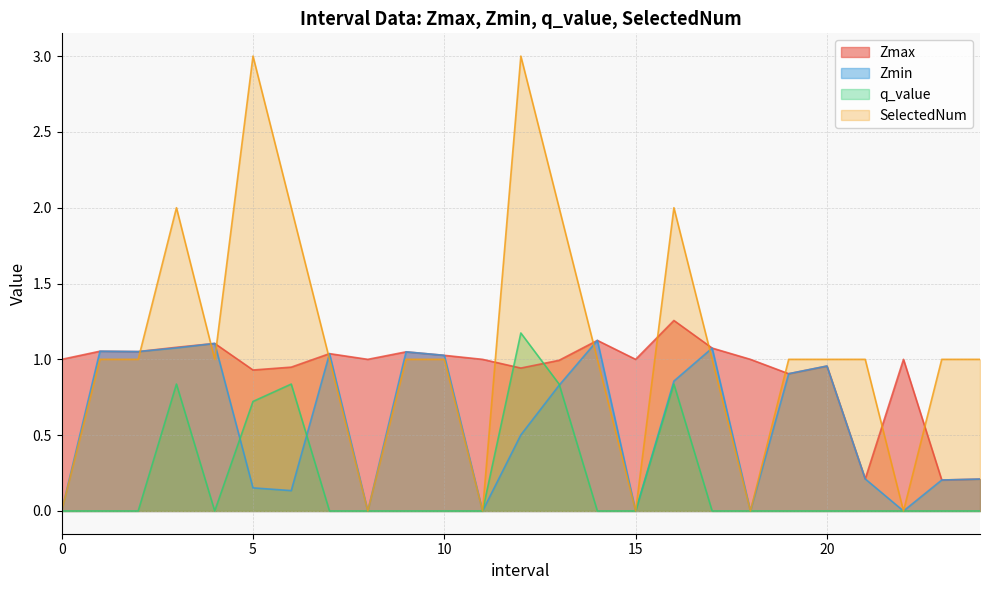

What are all the series names shown in the legend?

Zmax, Zmin, q_value, SelectedNum